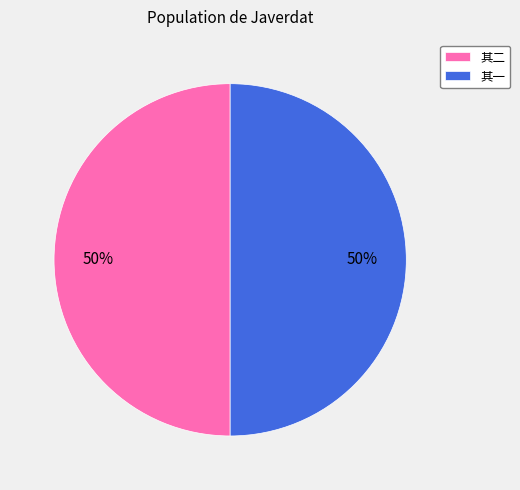

True or false: 其二 accounts for 42% of the total.

False